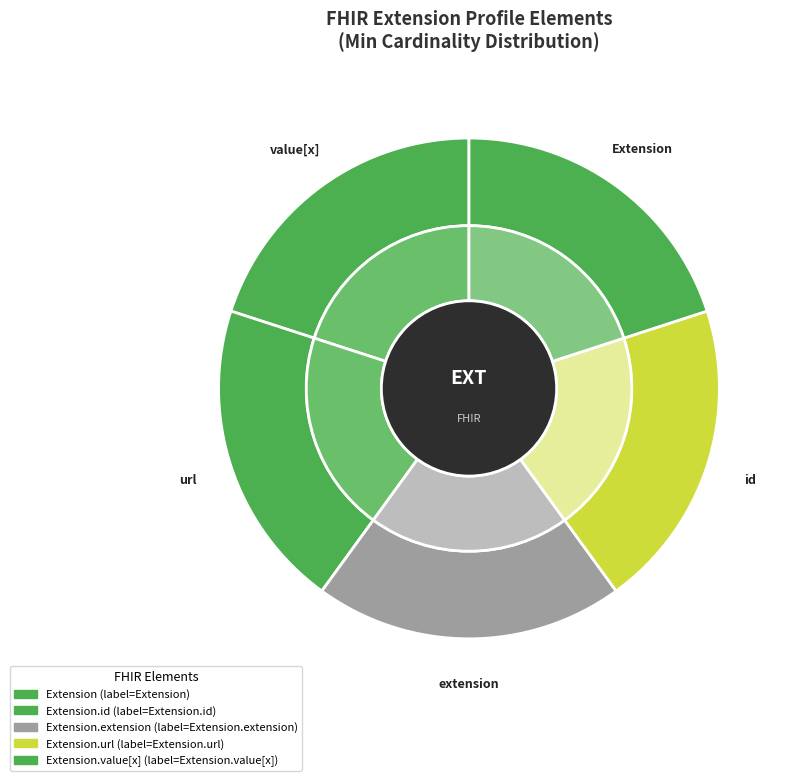

Which has a higher value, Extension.extension or Extension.id?

Extension.extension